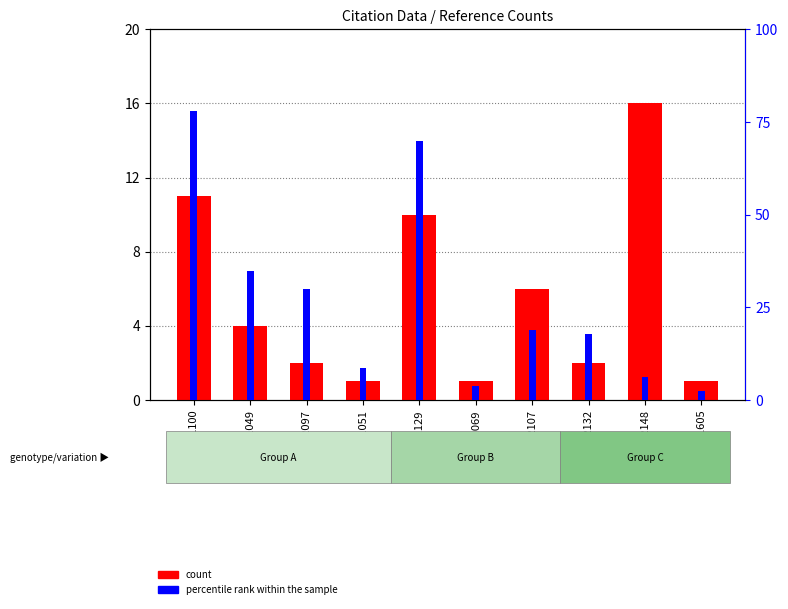

At how many categories does at least one series exceed 63?

2